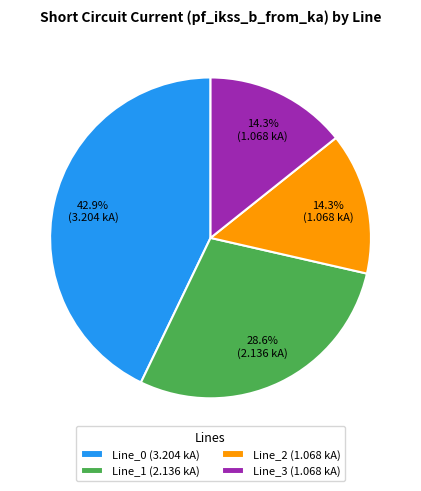

To the nearest percent, what is the average slice percentage?

25%